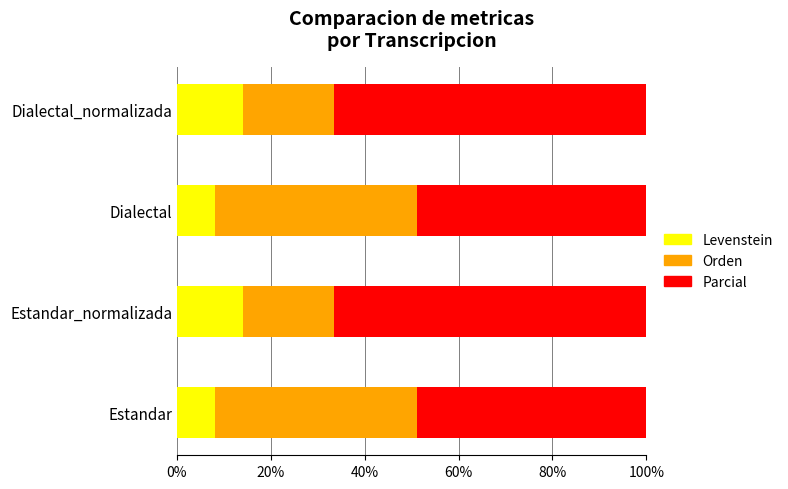

What is the sum of all Levenstein values?

44.3